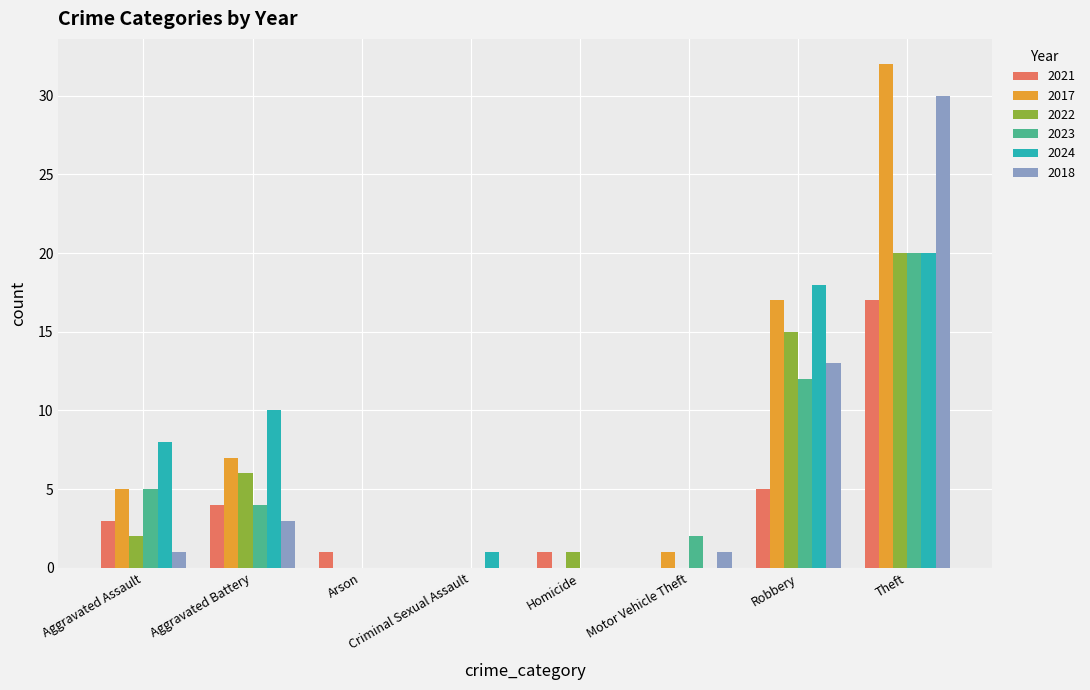

Which series changed the most between Arson and Theft?

2017